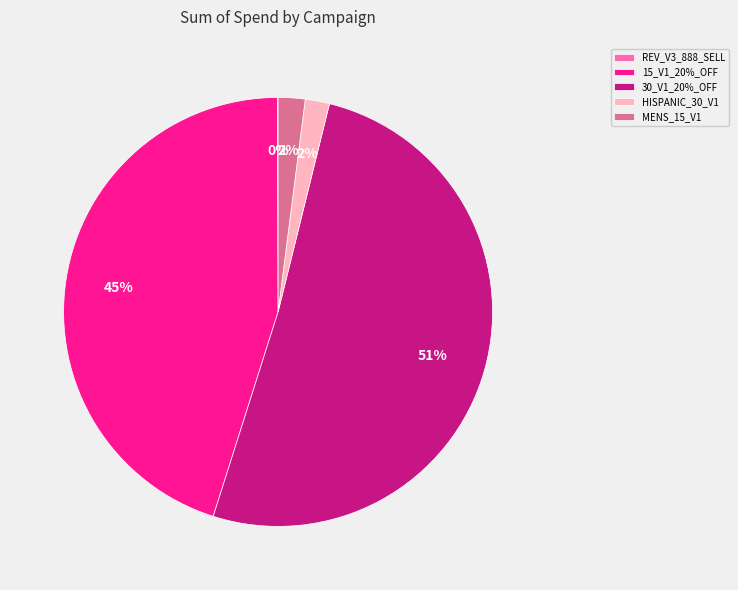

True or false: 15_V1_20%_OFF accounts for 45% of the total.

True